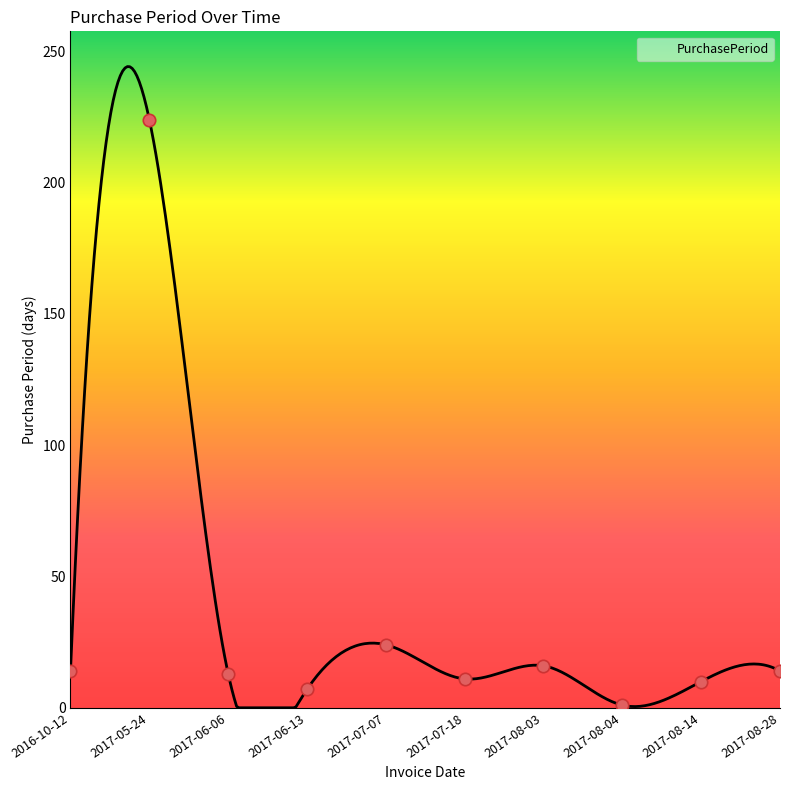

What is the ratio of the value at 2017-08-03 to the value at 2017-06-06?

1.2